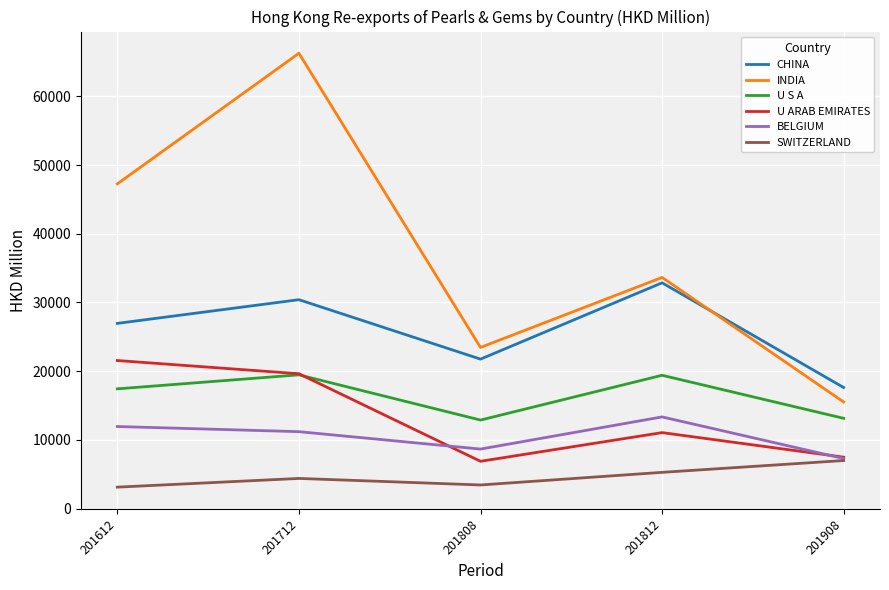

Does the chart have visible grid lines?

Yes